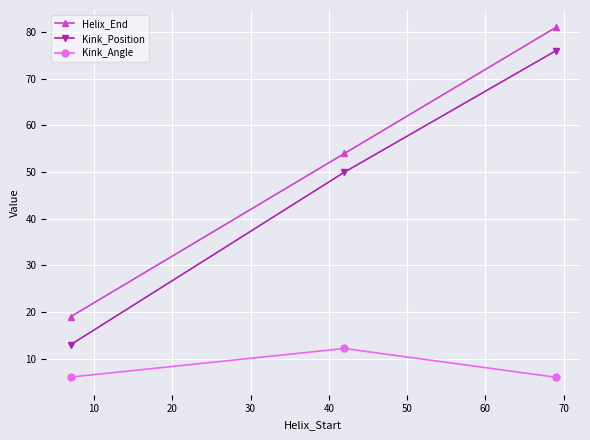

What are all the series names shown in the legend?

Helix_End, Kink_Position, Kink_Angle